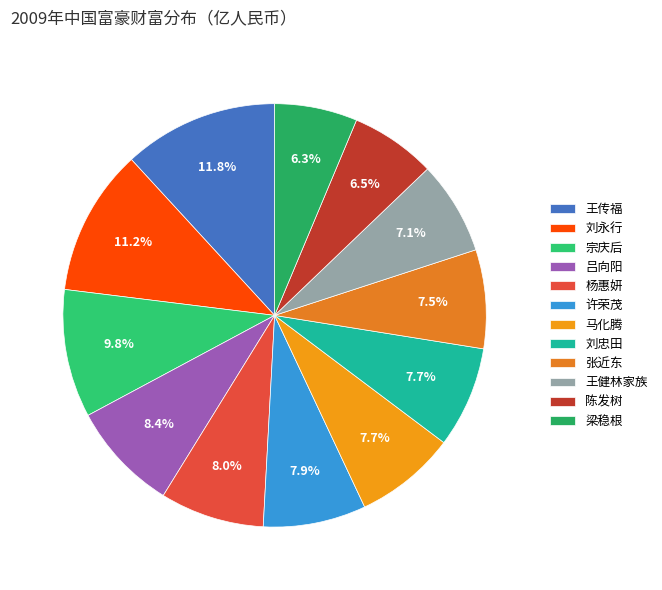

Which slice is the smallest?

梁稳根